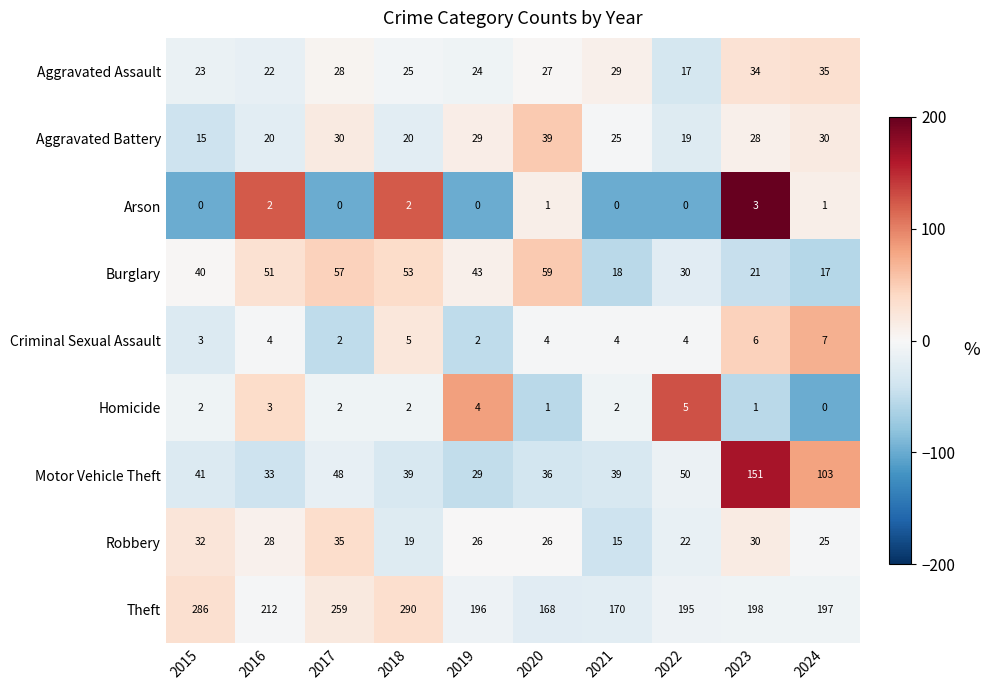

Is it true that Homicide equals 1 at 2020?

True